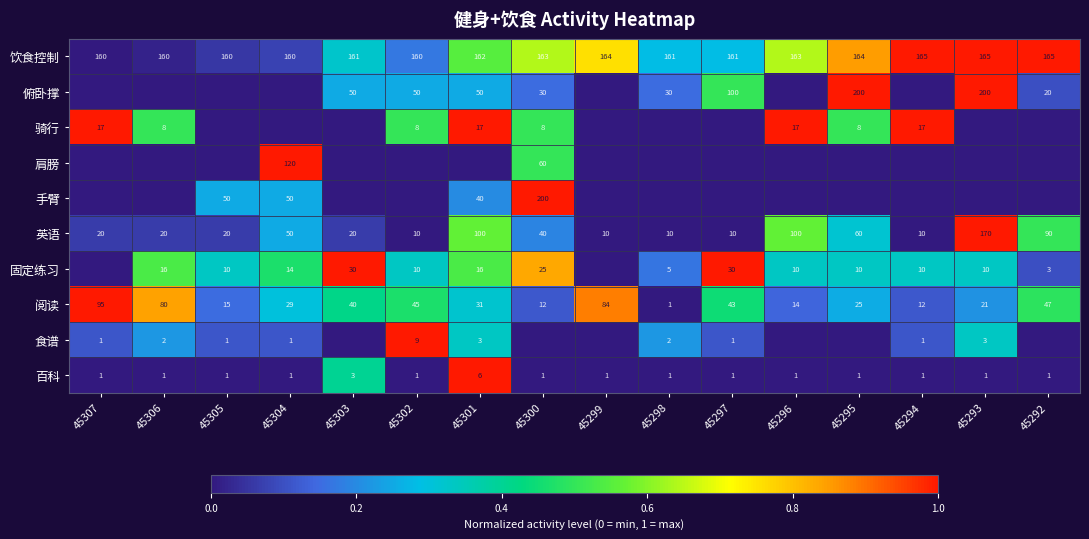

The value of 固定练习 at 45305 is 0.1. True or false?

False